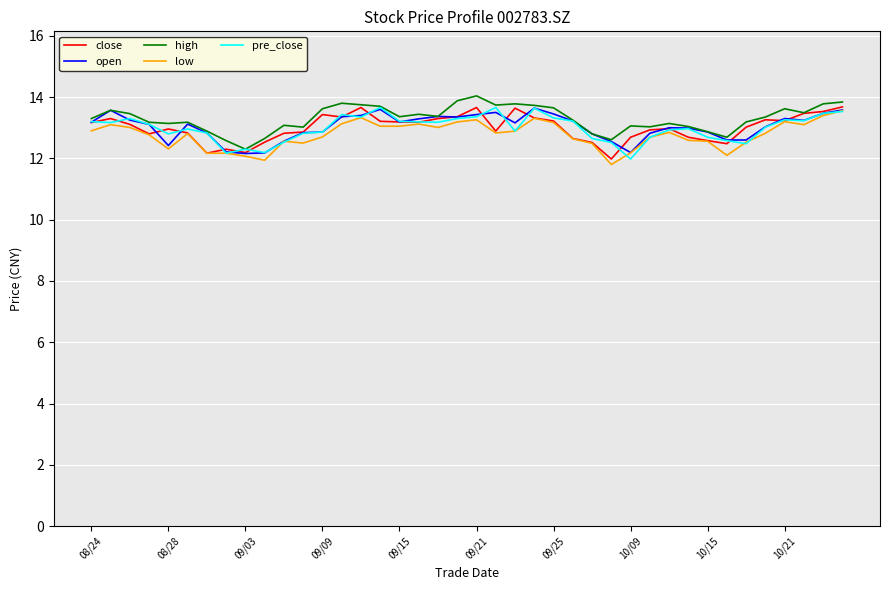

Count the number of data series in this chart.

5